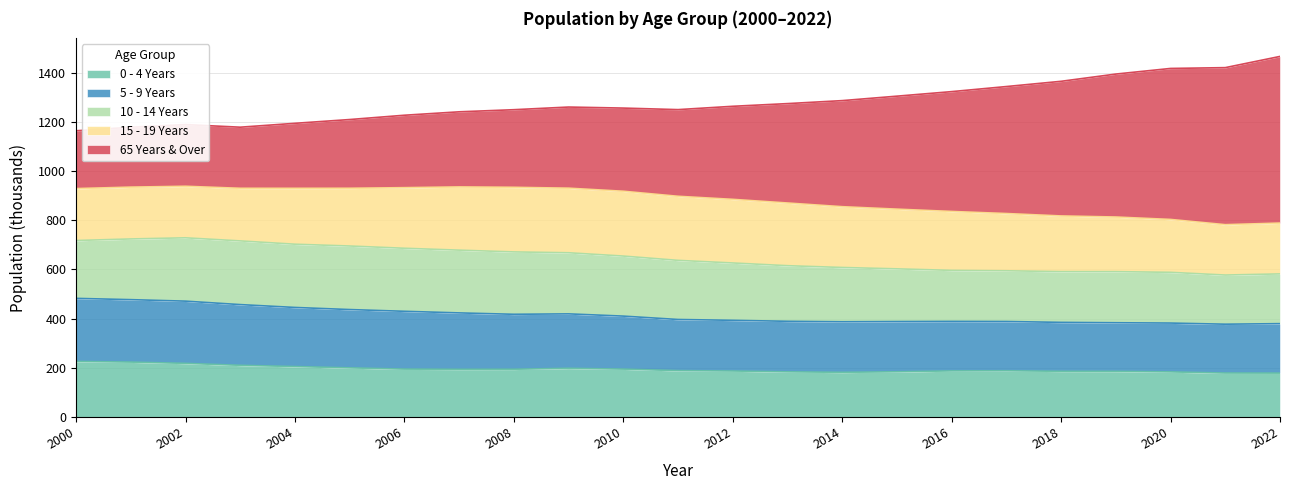

What value does the 0 - 4 Years series have at 2000?

225.7